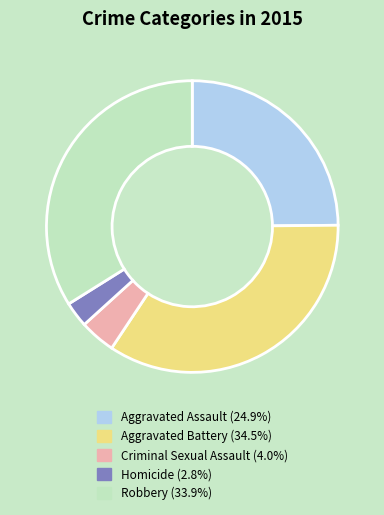

Does Aggravated Assault represent more than half of the total?

No